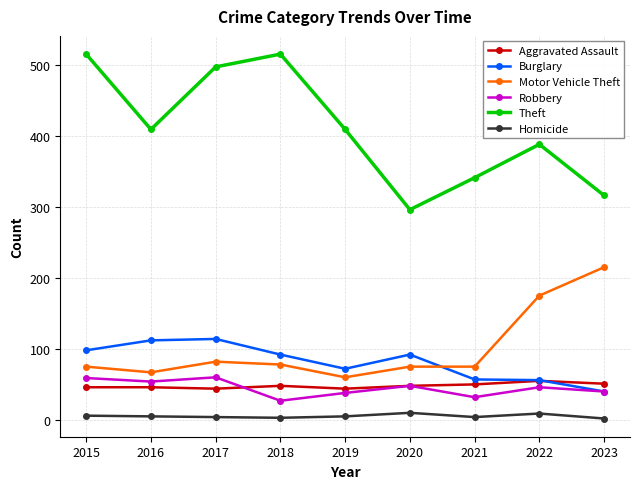

Rank the series at 2015 from highest to lowest value.

Theft, Burglary, Motor Vehicle Theft, Robbery, Aggravated Assault, Homicide